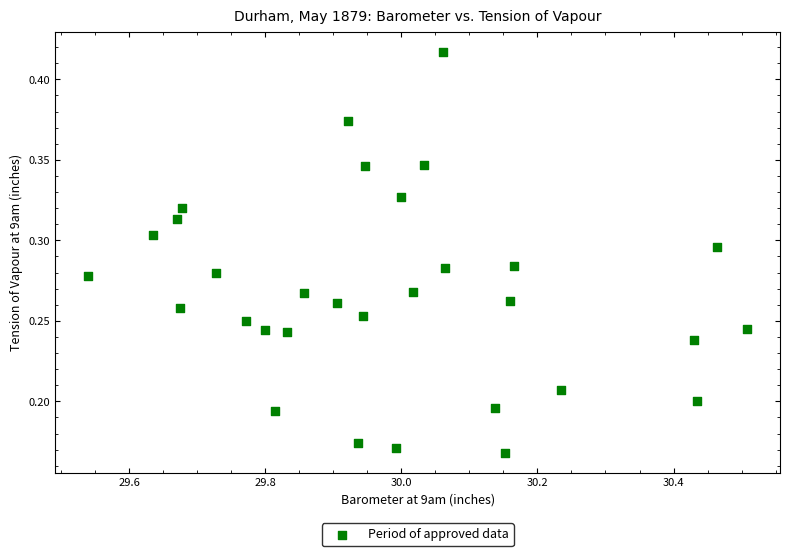

Count the number of points in this scatter plot.

31